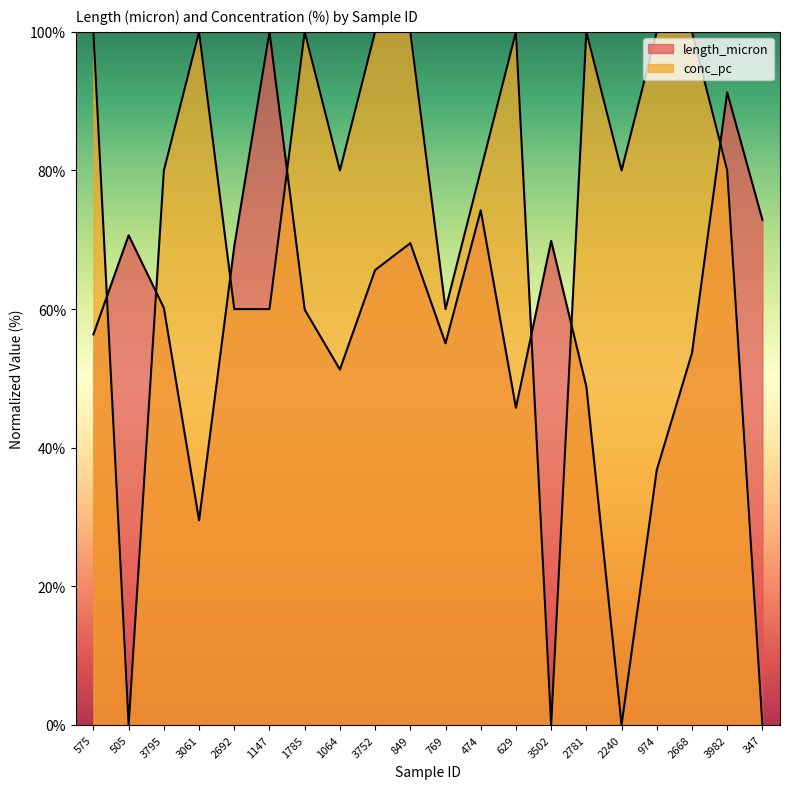

What is the label of the 20th point from the left?

347